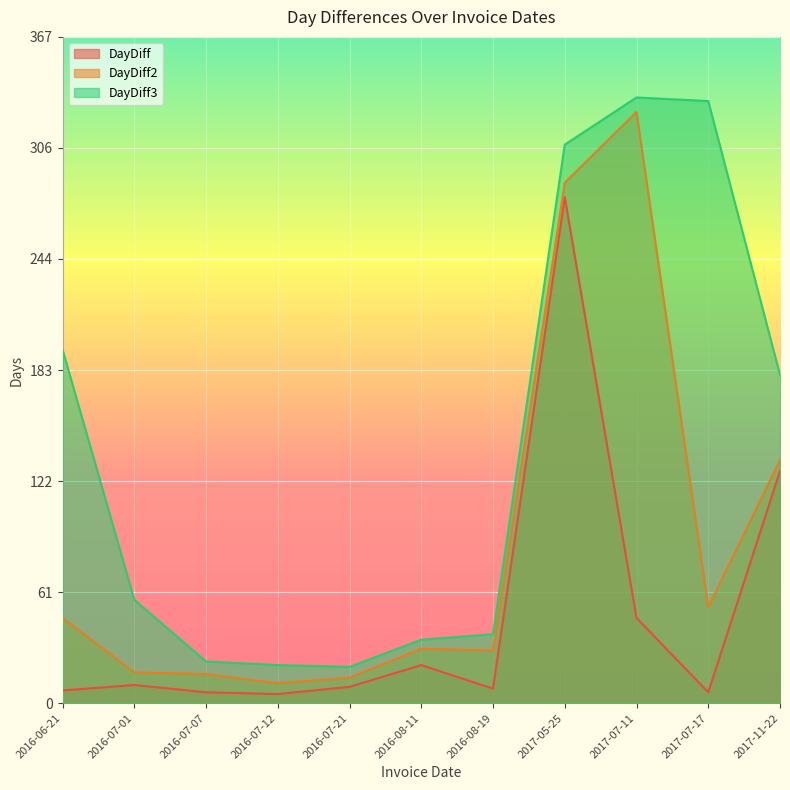

What is the difference between the maximum and minimum values in the DayDiff3 series?

314